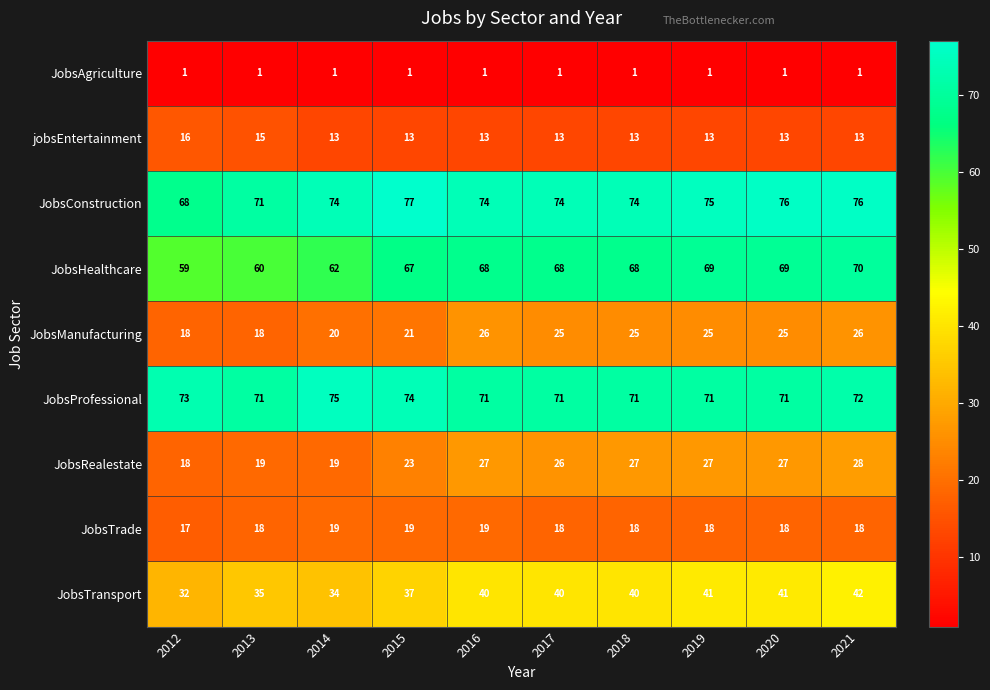

What is the lowest value of the JobsTransport series?

32